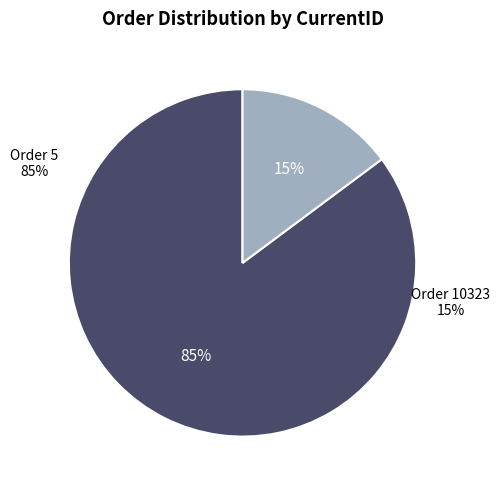

To the nearest percent, what percentage of the pie is 10323?

15%